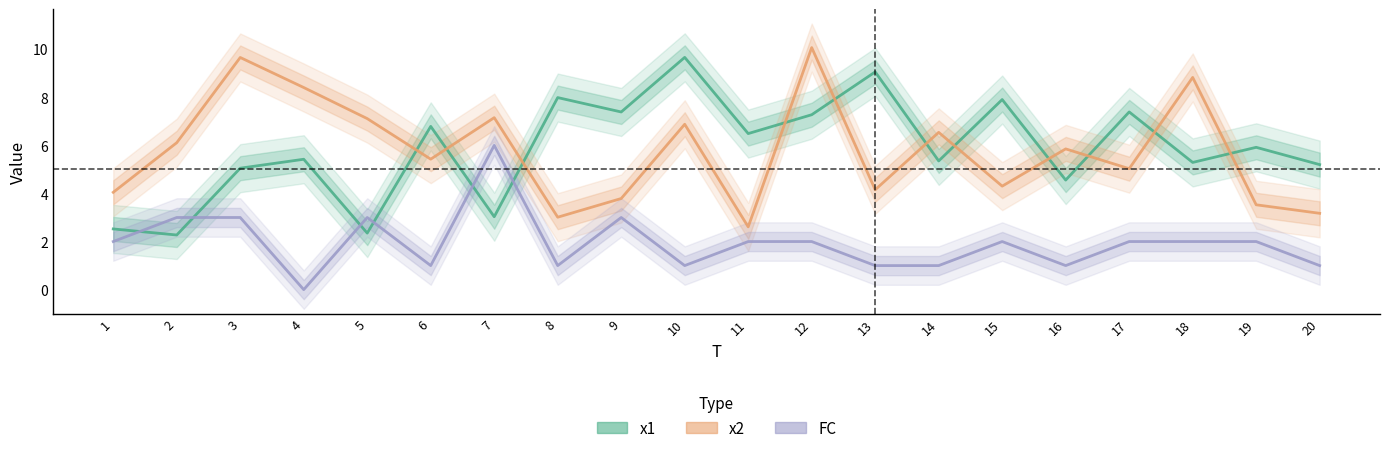

What are all the series names shown in the legend?

x1, x2, FC